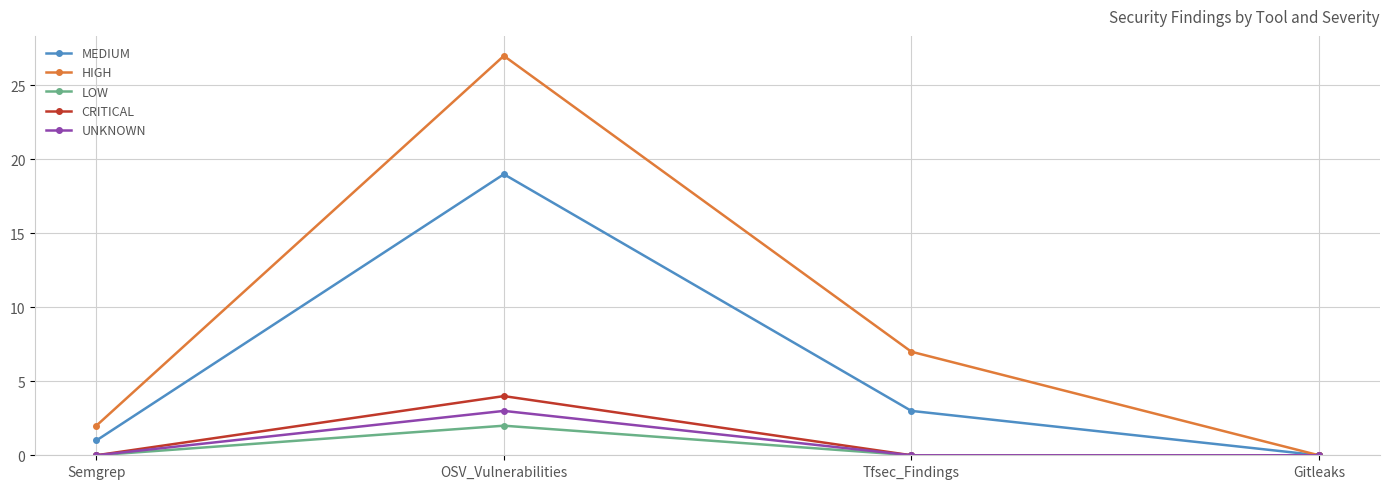

How many values in the HIGH series are below 7?

2